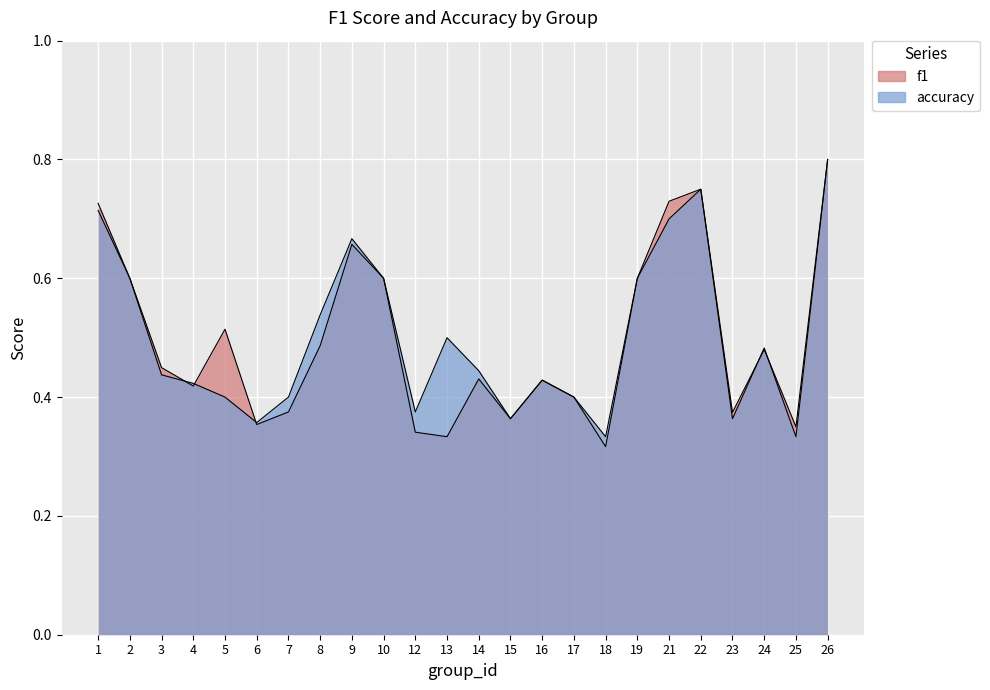

What is the difference between the maximum and second lowest values in the accuracy series?

0.5